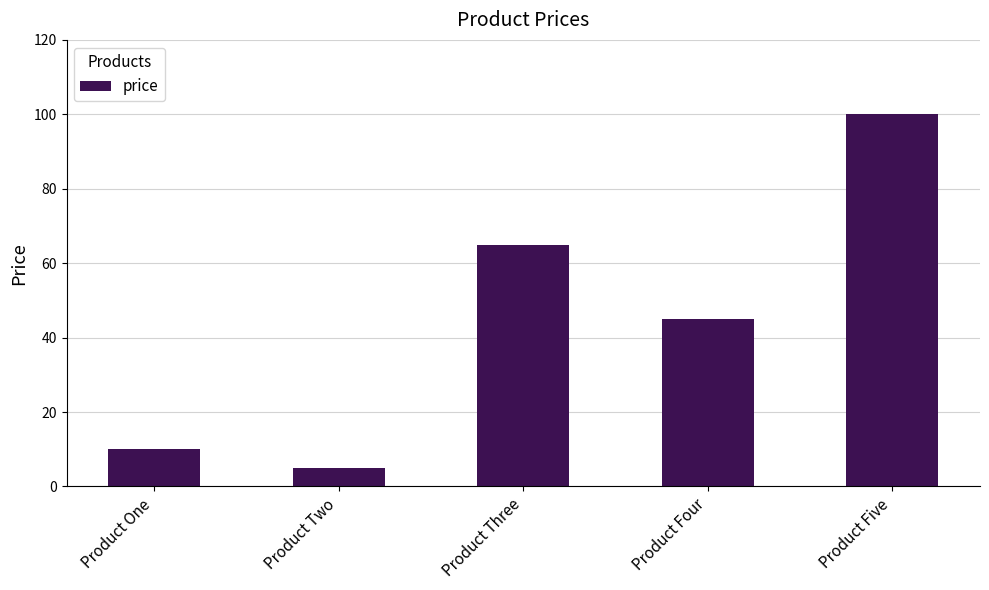

What is the value of the 4th bar from the left?

45